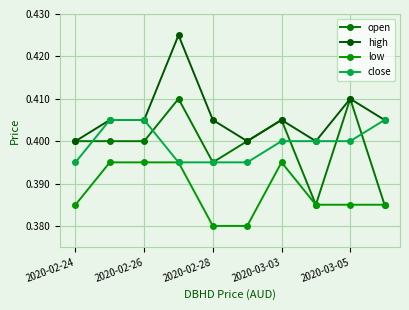

How many lines are shown in the chart?

4